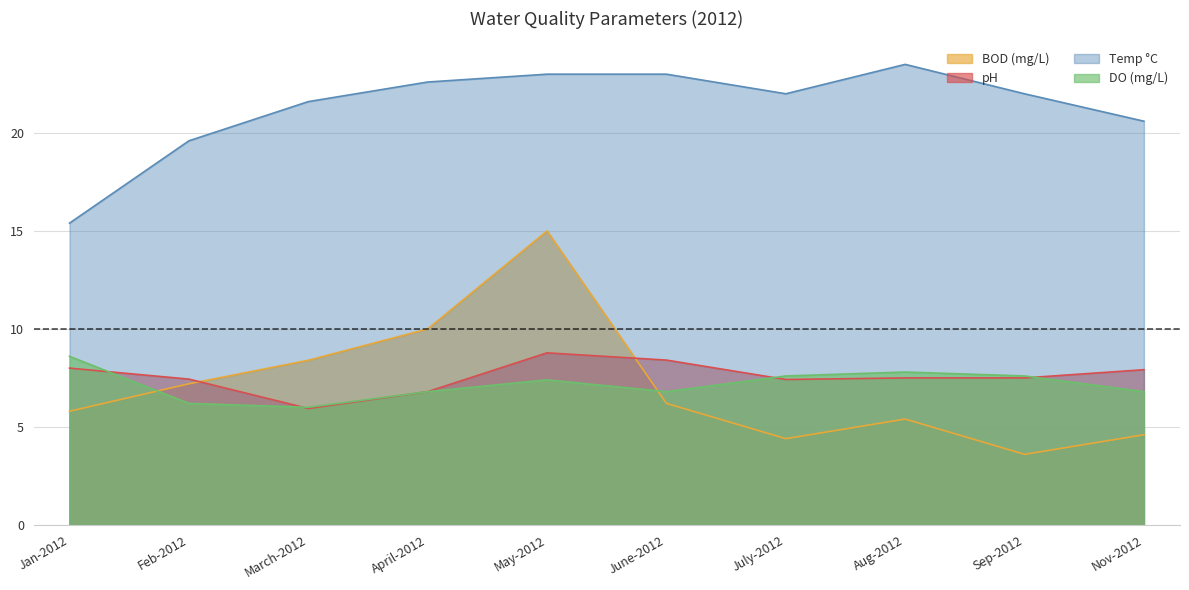

What is the approximate value of BOD (mg/L) at Nov-2012?

4.6